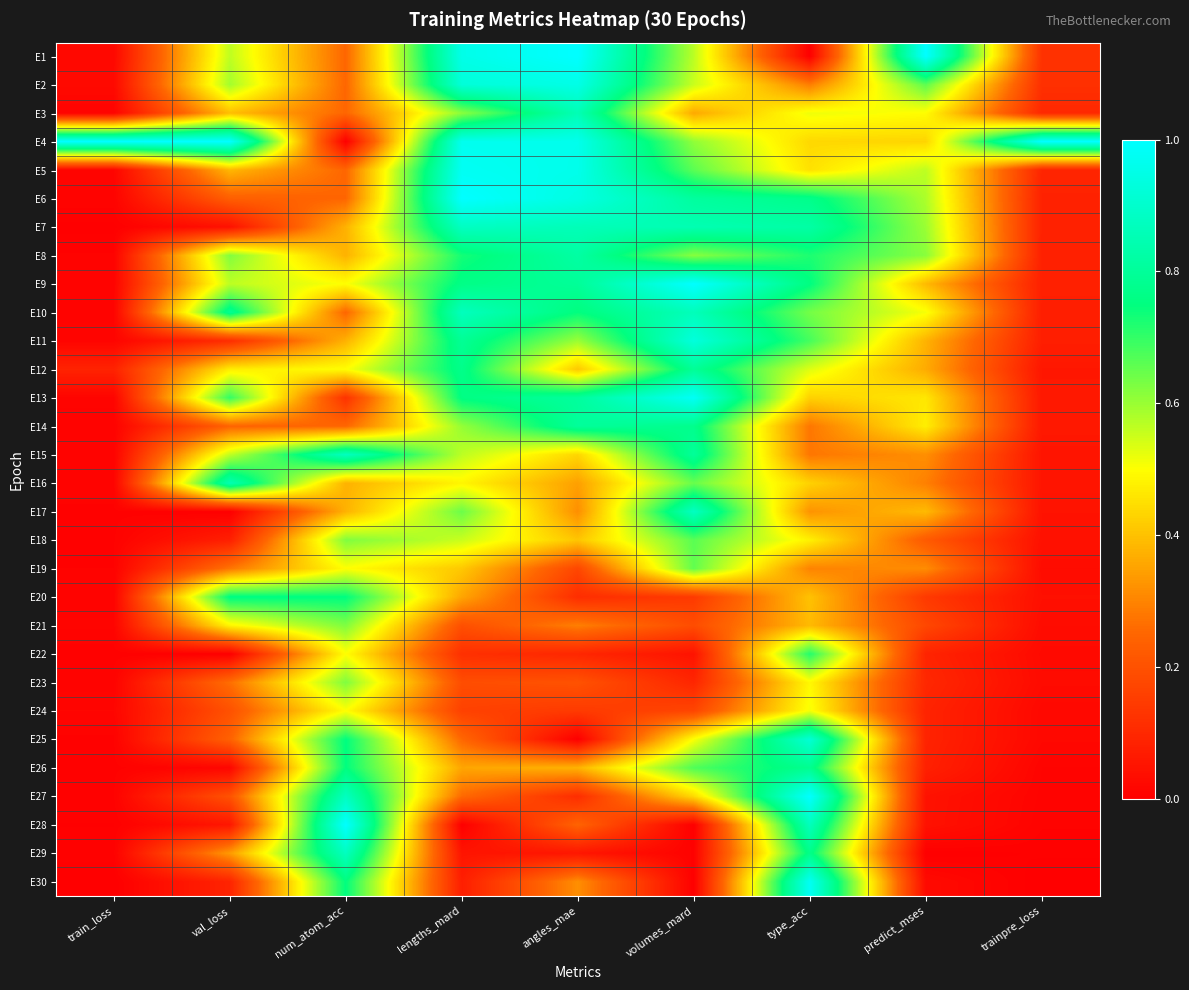

Which category has the highest value across all series?

angles_mae